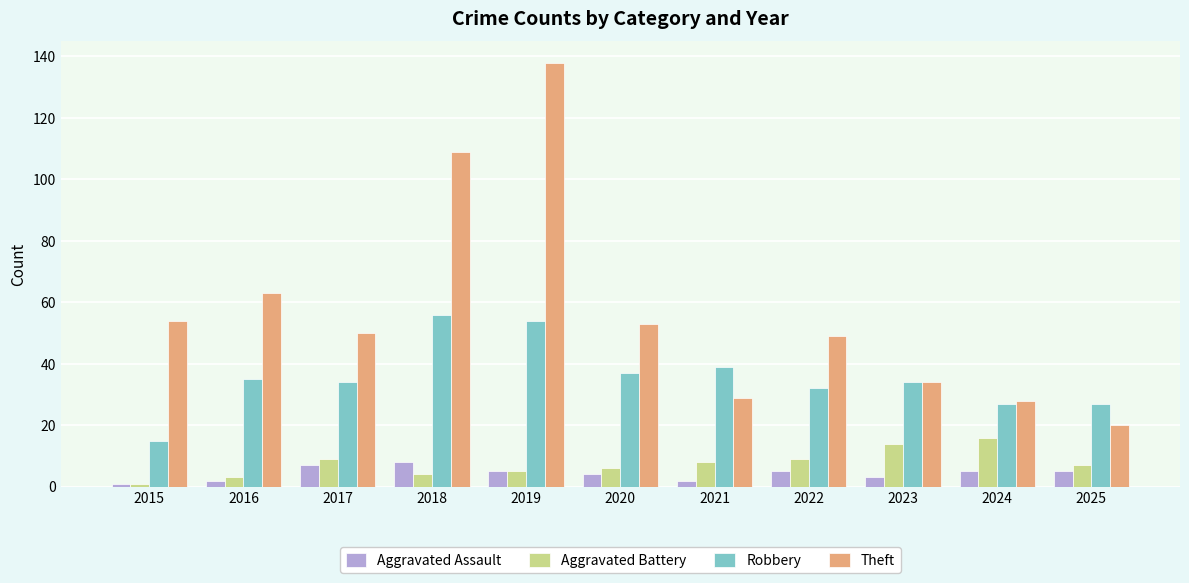

What is the difference between the Robbery values at 2021 and 2023?

5